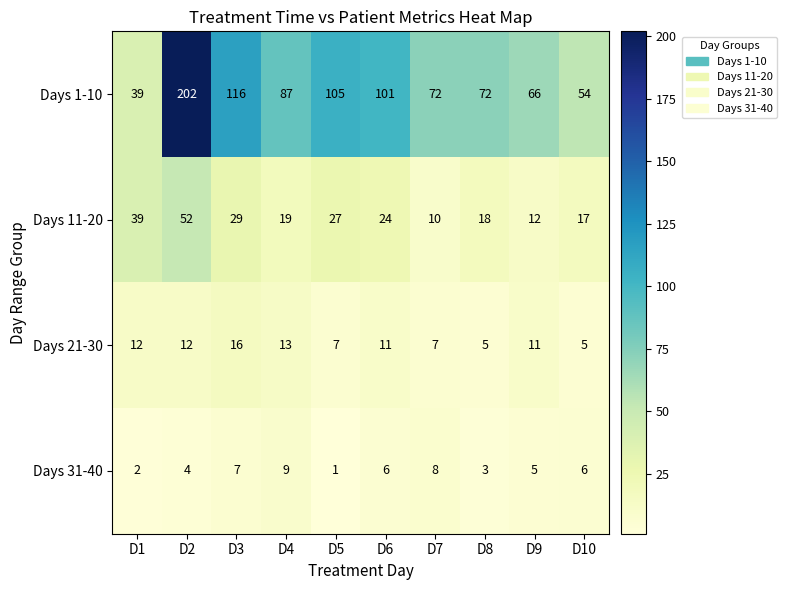

Which series has the largest total across all categories?

Days 1-10